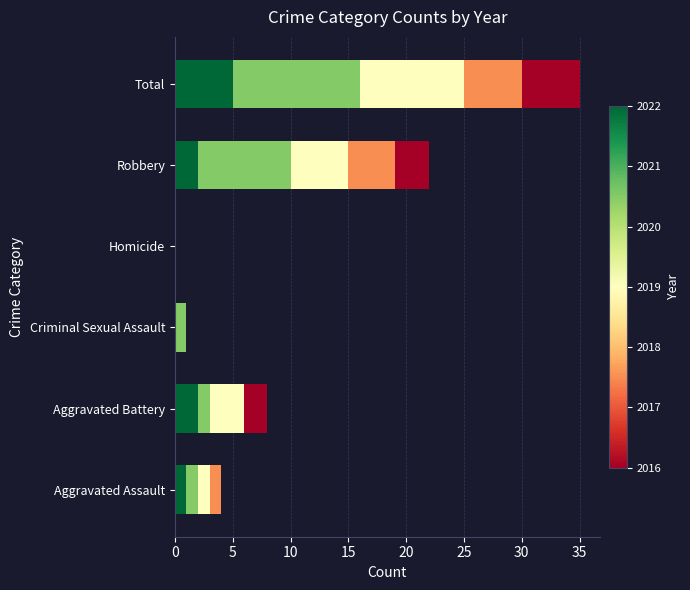

How many distinct data groups are displayed?

5